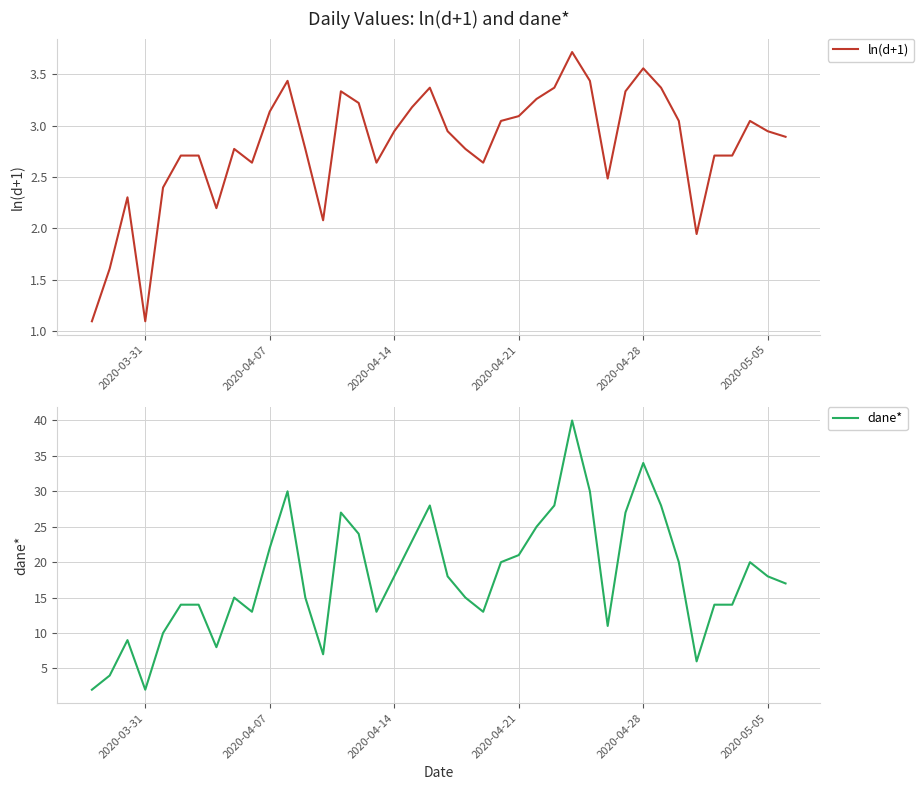

Rank the series by their maximum value, from lowest to highest.

ln(d+1), dane*